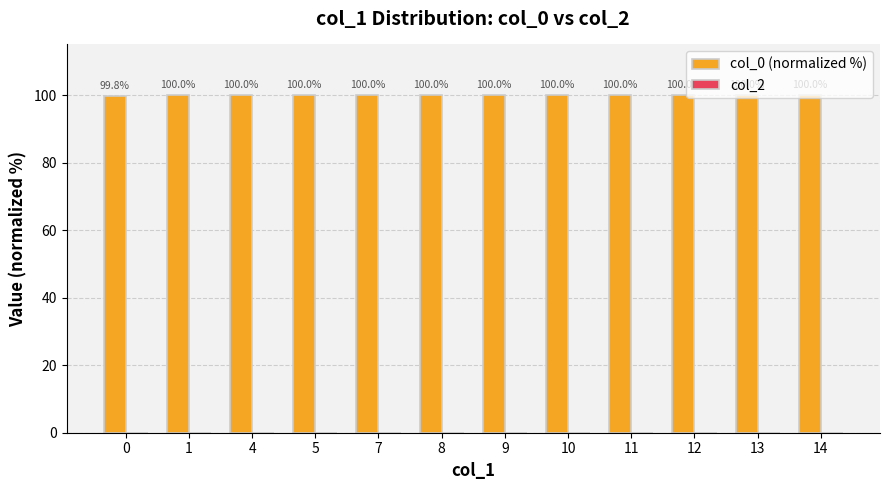

How many series are shown in this chart?

1